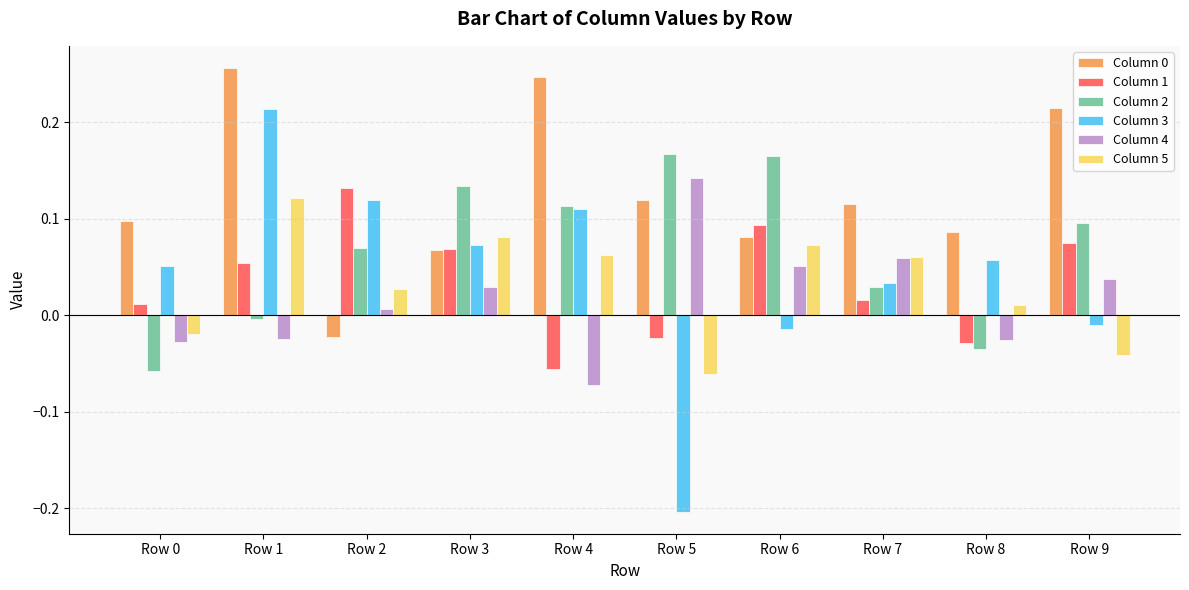

What is the sum of all Column 0 values?

1.3